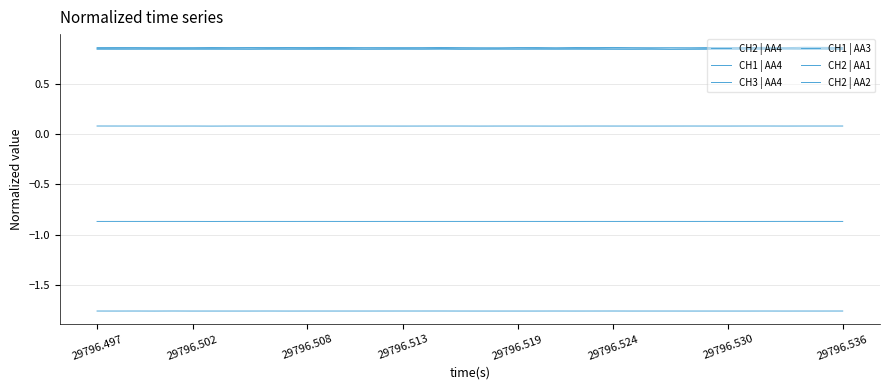

True or false: CH1 | AA4 and CH2 | AA1 cross at least once.

False